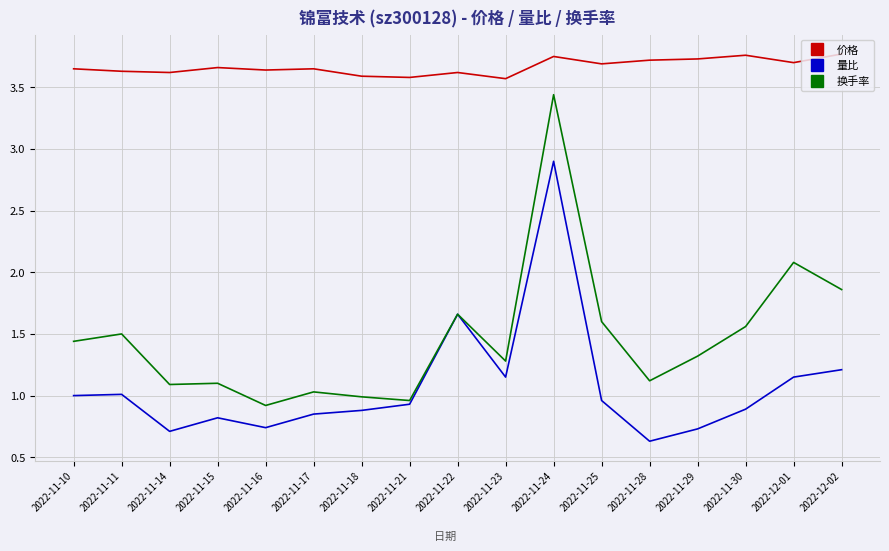

What position from the right is 2022-11-18?

11